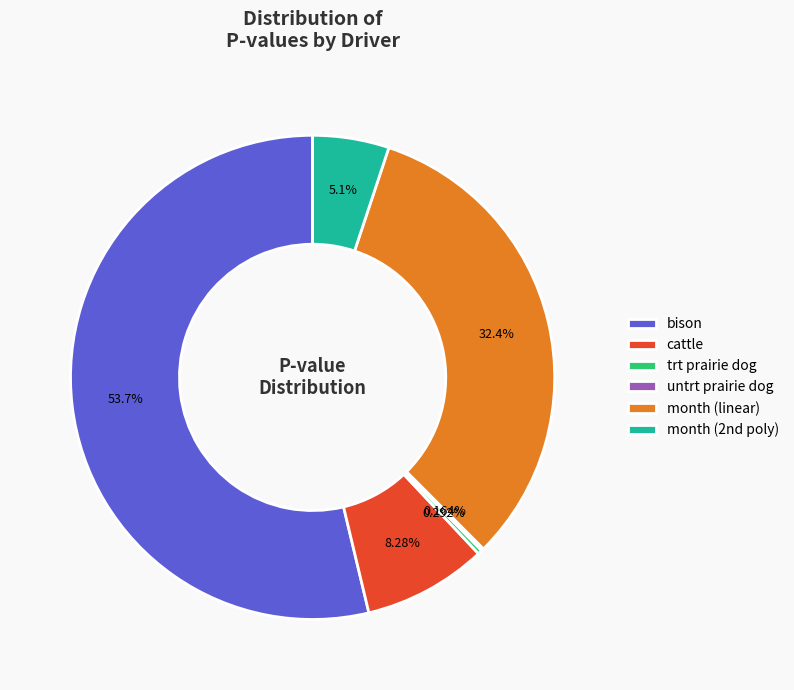

Which slice is the largest?

bison